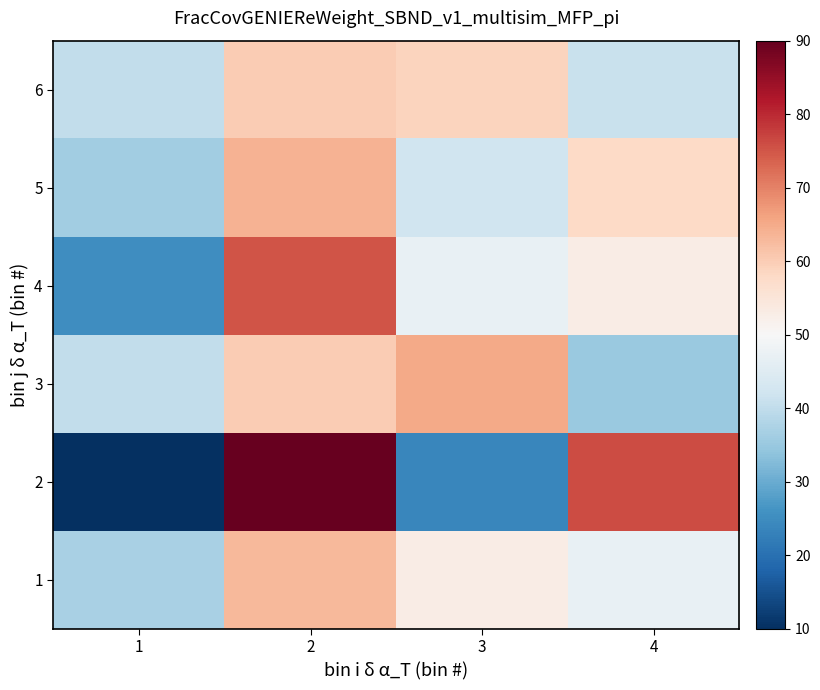

Which label corresponds to the smallest value in the chart?

1